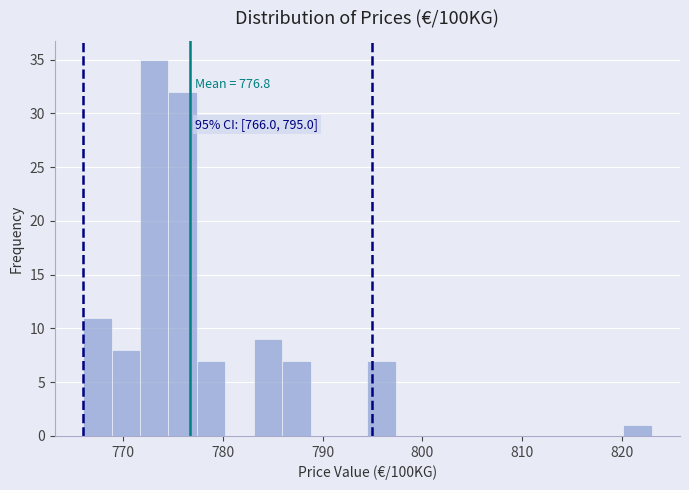

Around what value on the x-axis is the tallest bar? Give the approximate position of its centre, as read against the axis.

773